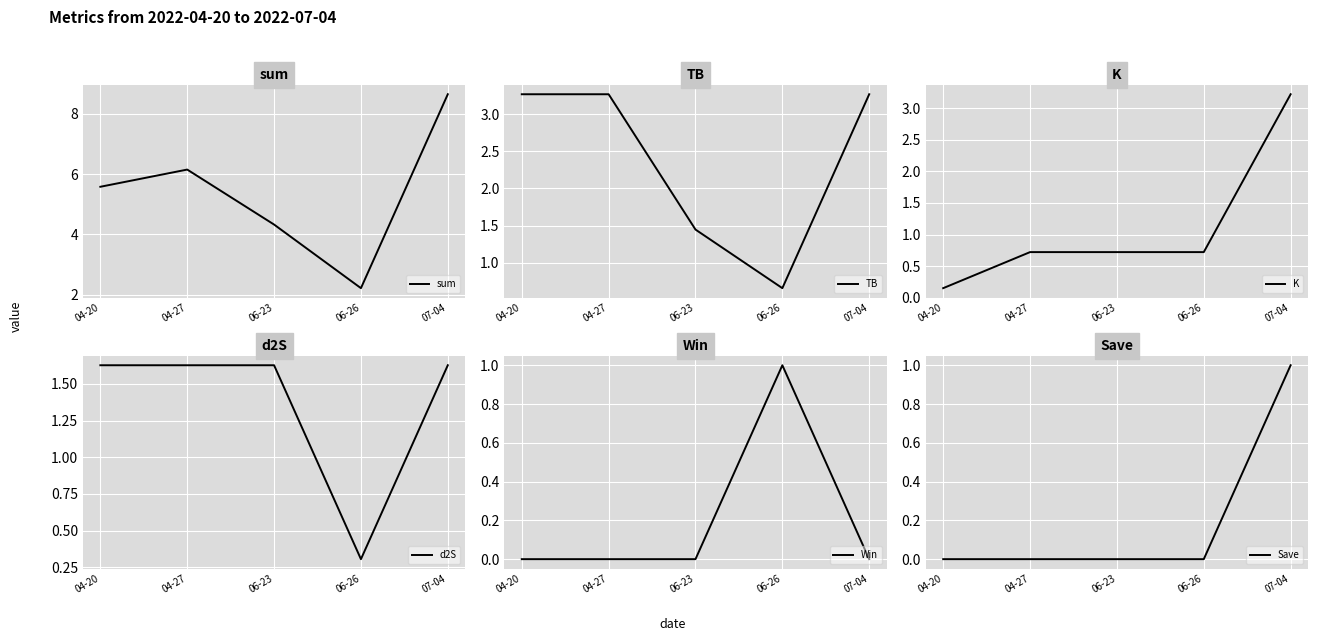

What is the value of the d2S point at the 5th from the left?

1.6